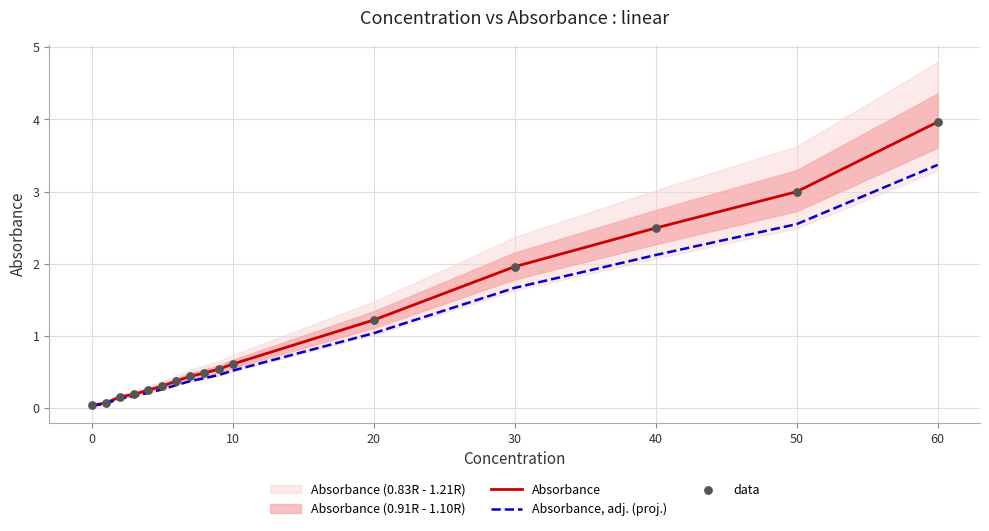

Which series contains the lowest Y value?

Absorbance, adj. (proj.)